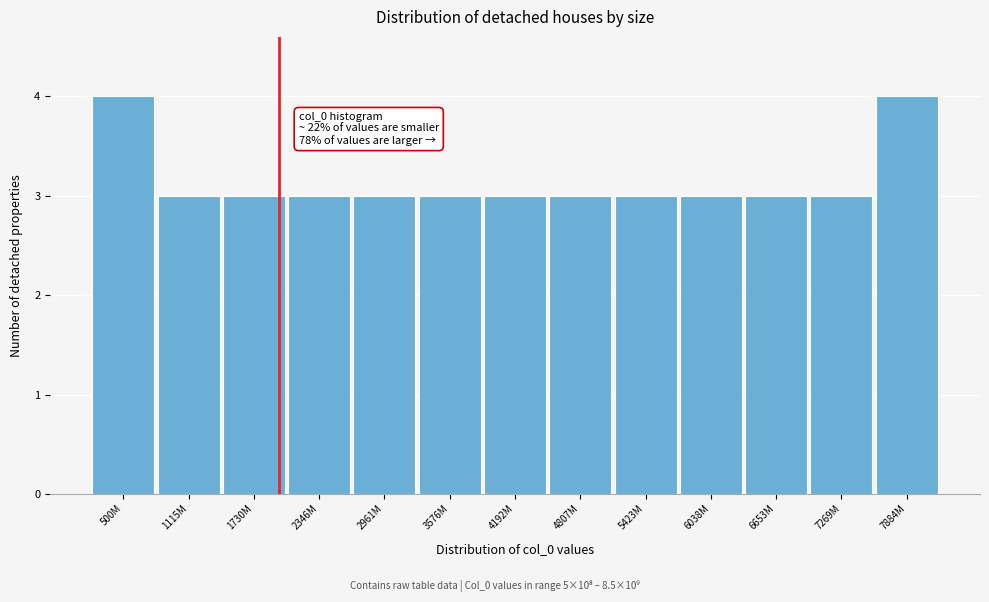

Reading right to left, list all the values displayed in this chart.

4	3	3	3	3	3	3	3	3	3	3	3	4